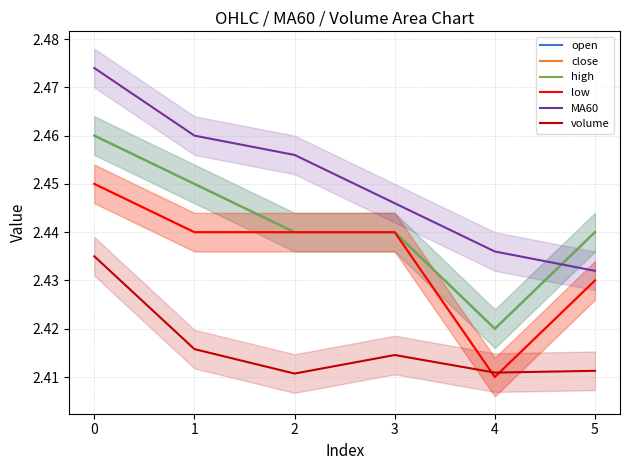

True or false: close has a value of 3.9 at 0.

False